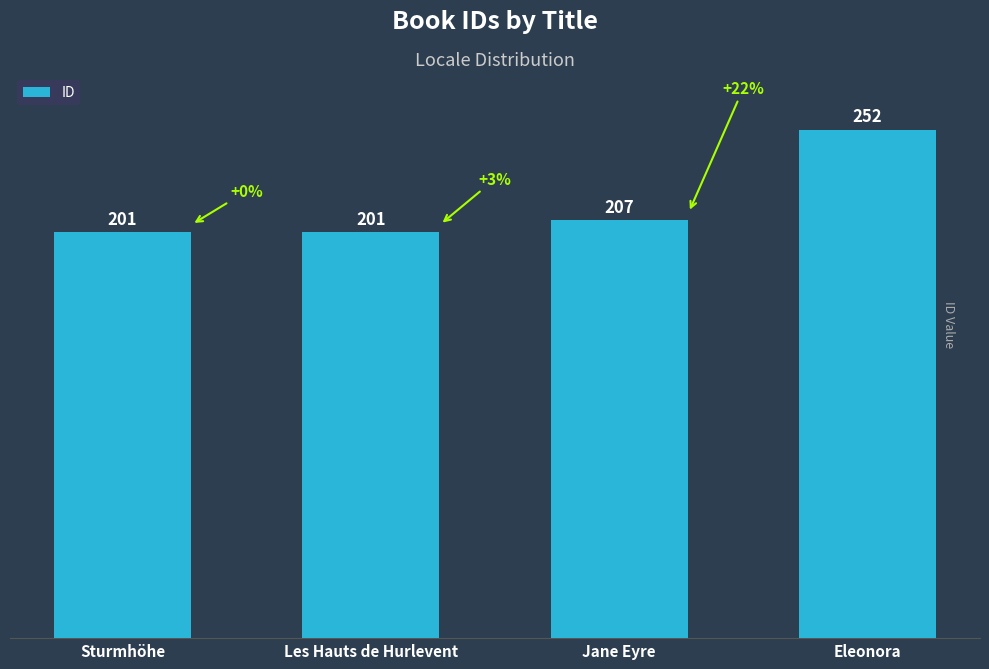

Count the number of categories in the chart.

4